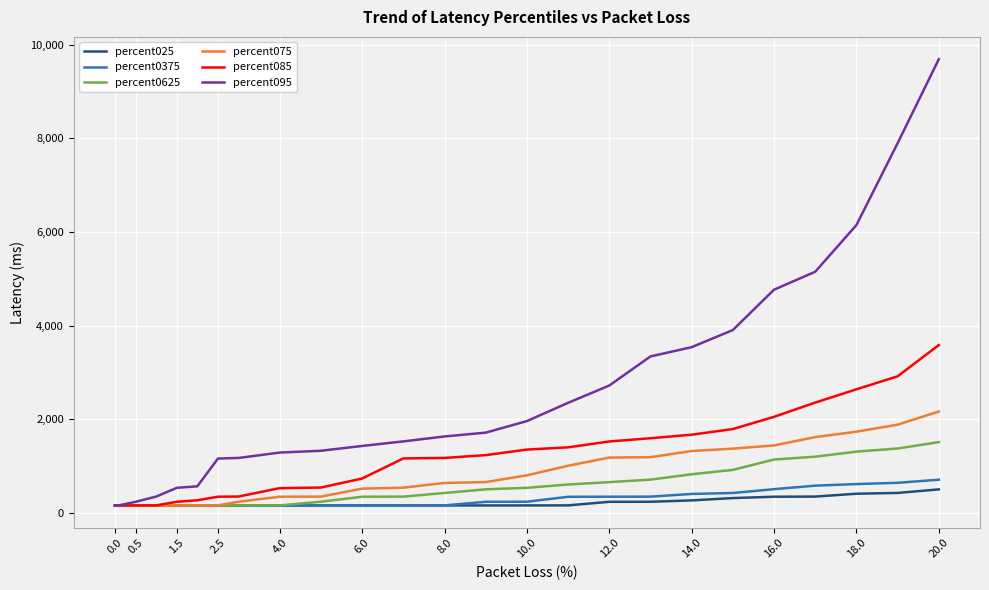

What is the maximum value shown in the chart?

9689.6